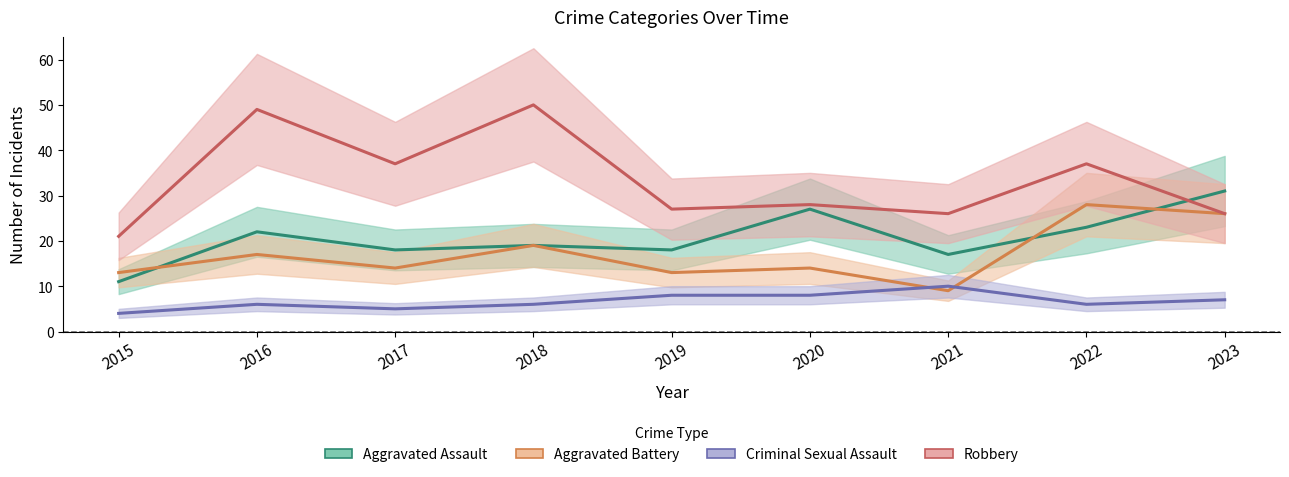

Between 2019 and 2022, which series saw the biggest shift?

Aggravated Battery